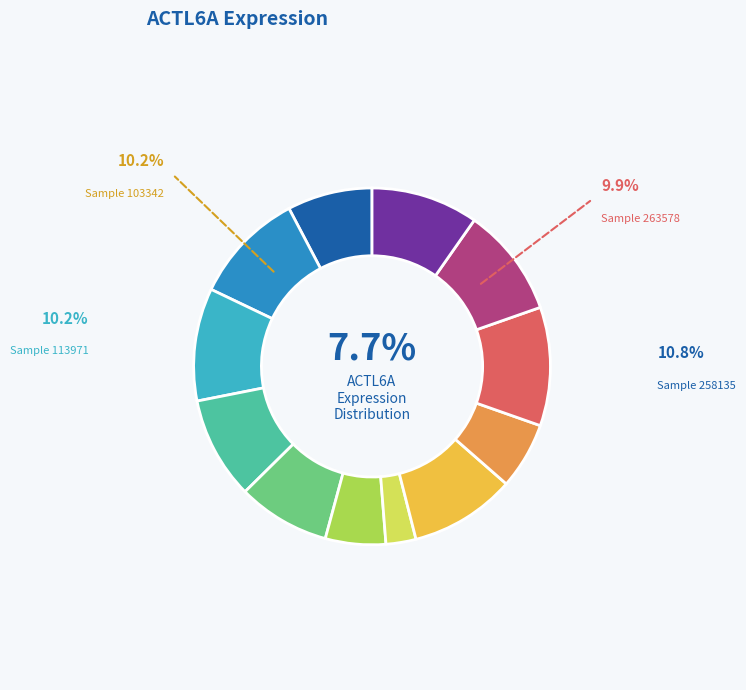

Is there any slice that represents more than half of the pie?

No